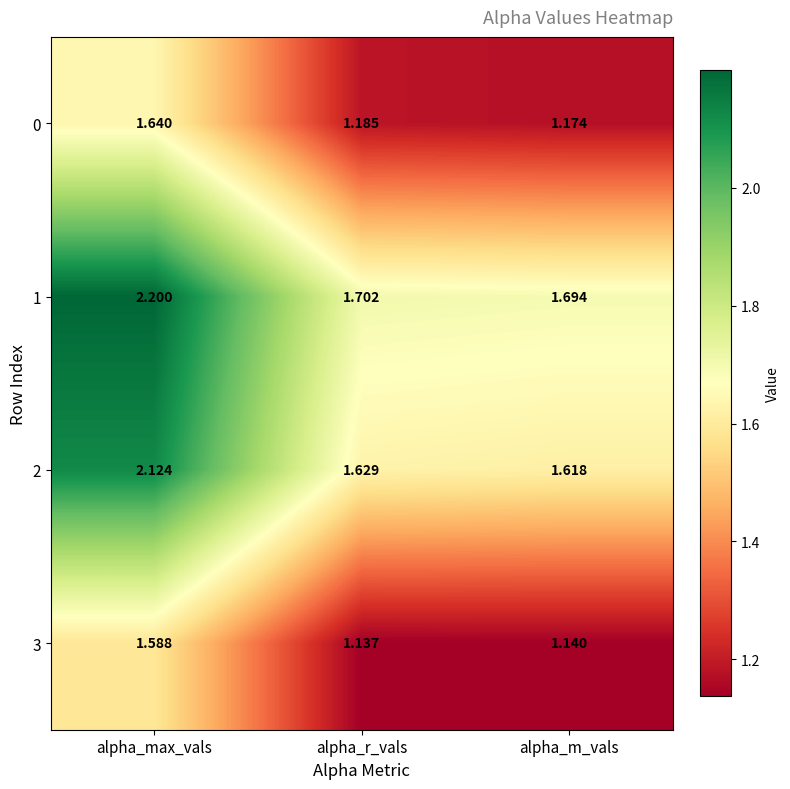

Which series has the largest total across all categories?

1